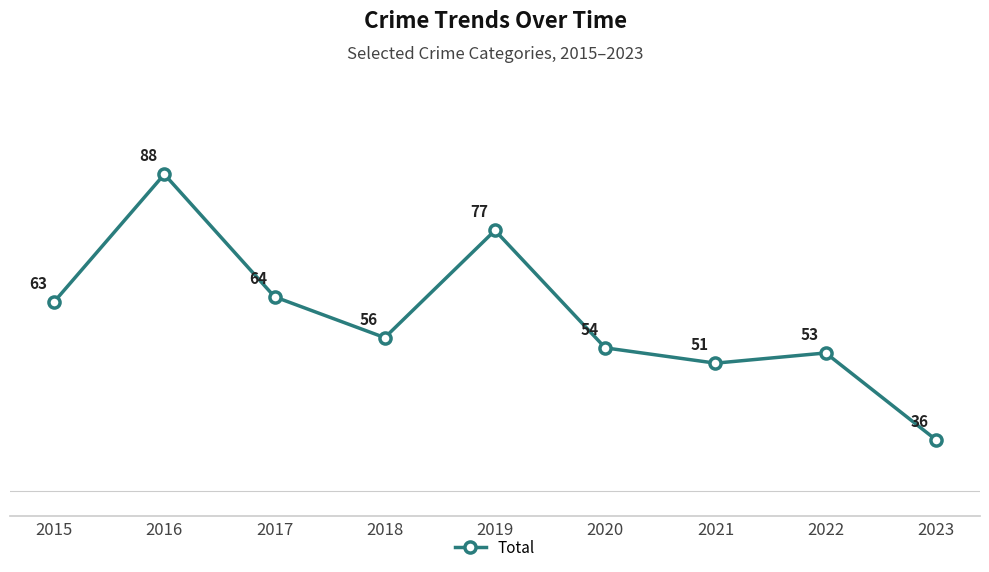

Approximately how many times larger is the value at 2023 compared to 2018?

0.6